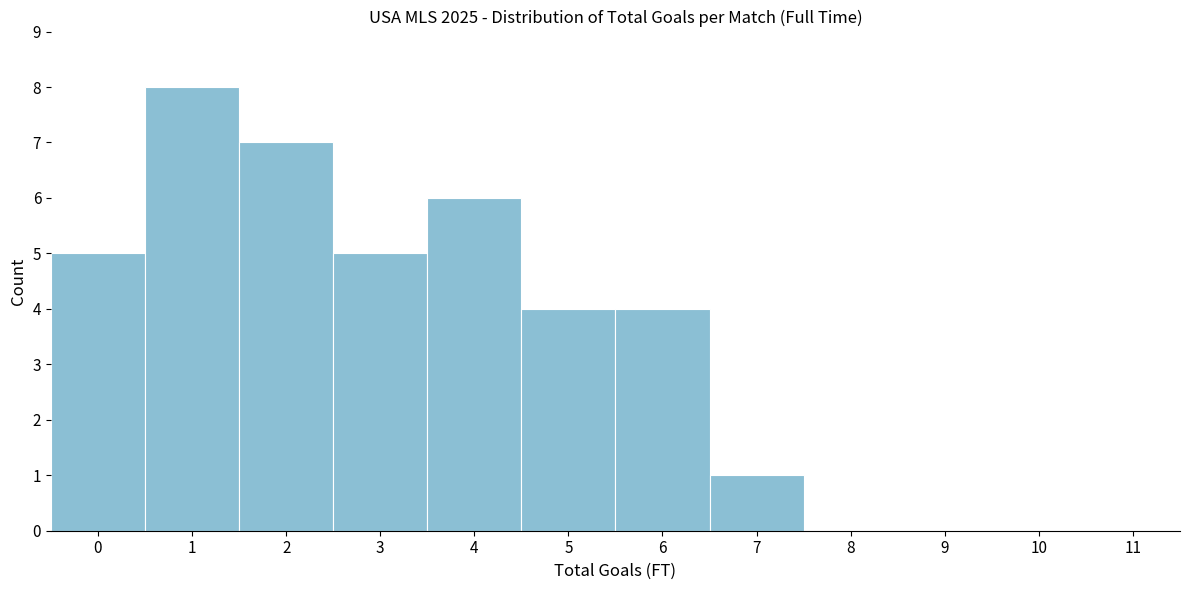

Reading left to right, extract all data points from this chart.

0=5	1=8	2=7	3=5	4=6	5=4	6=4	7=1	8=0	9=0	10=0	11=0